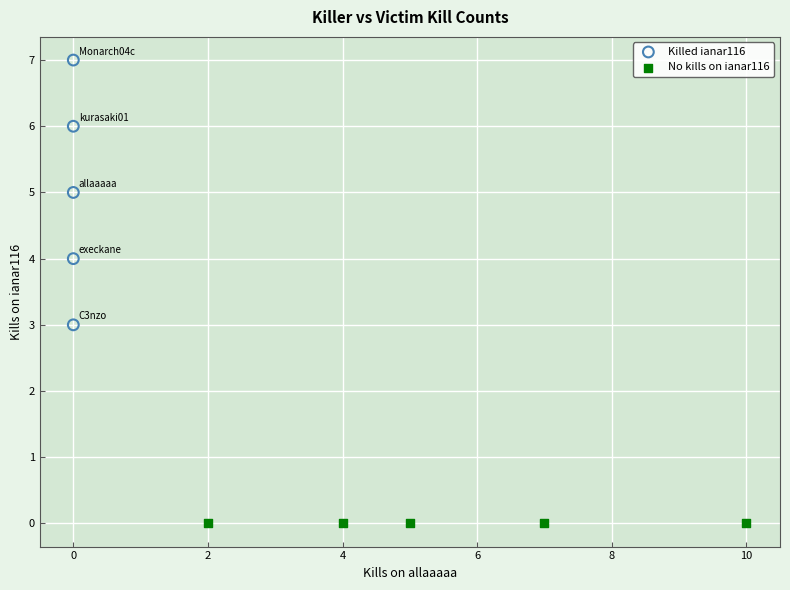

Which series reaches the maximum Y coordinate?

Killed ianar116